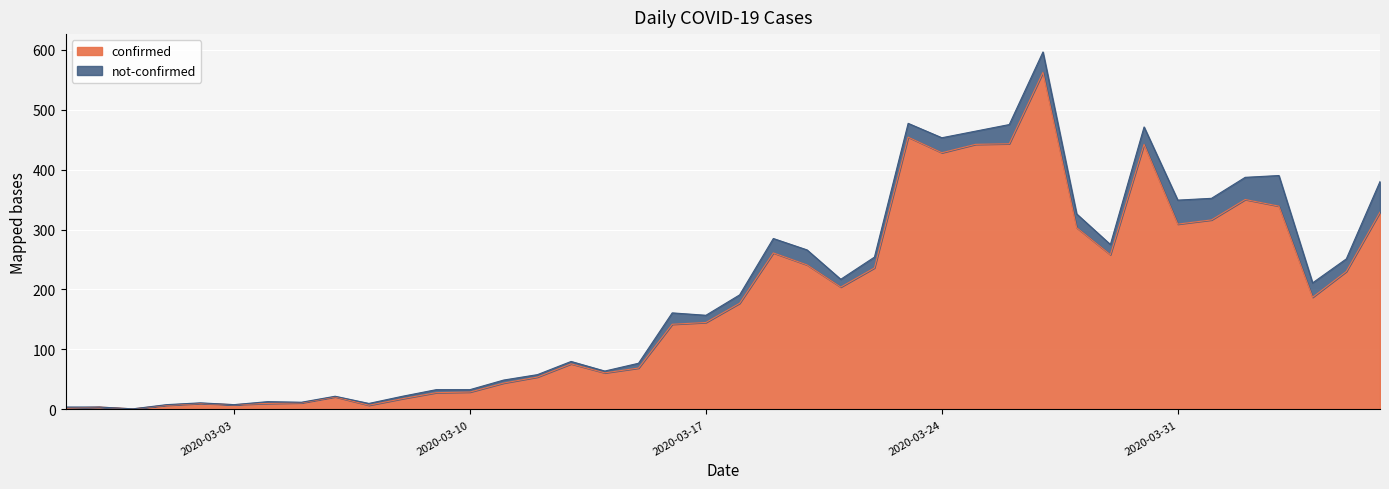

The chart shows a value of 442 at 2020-03-30. True or false?

True